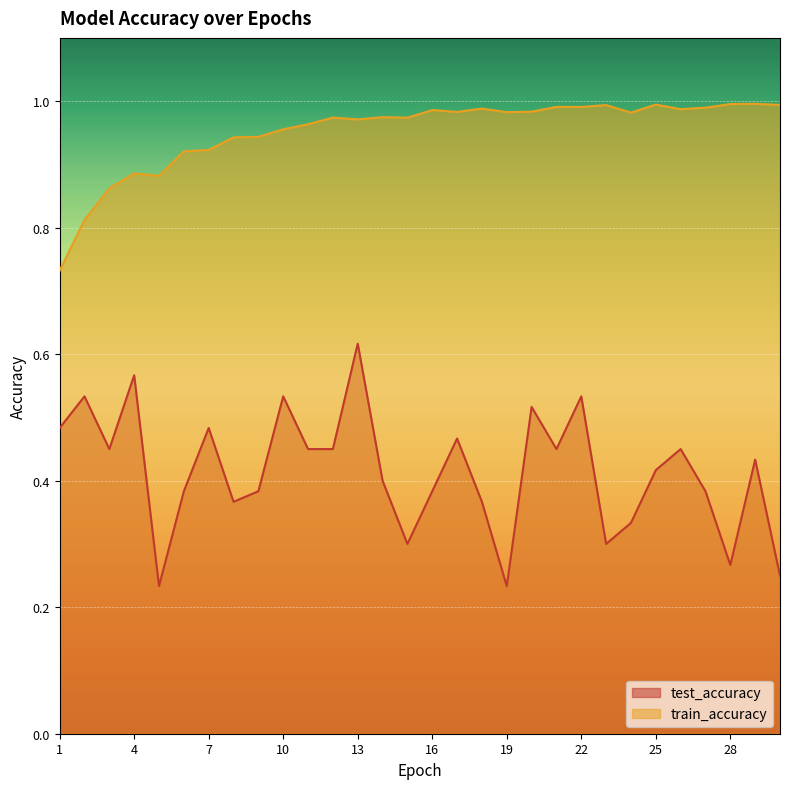

What are all the series names shown in the legend?

test_accuracy, train_accuracy